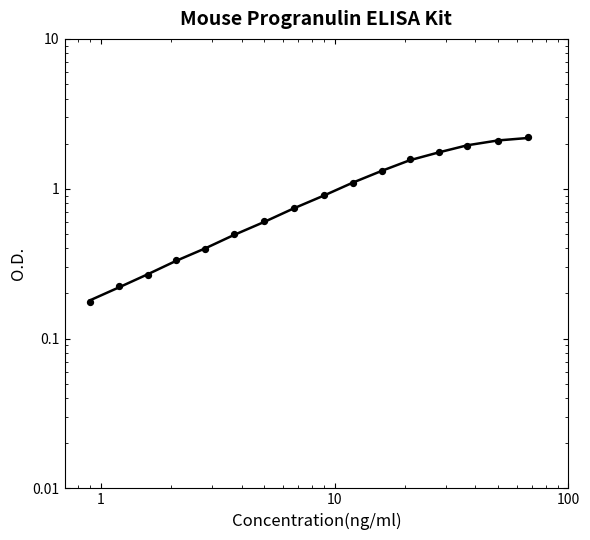

Which series reaches the maximum Y coordinate?

Data Points